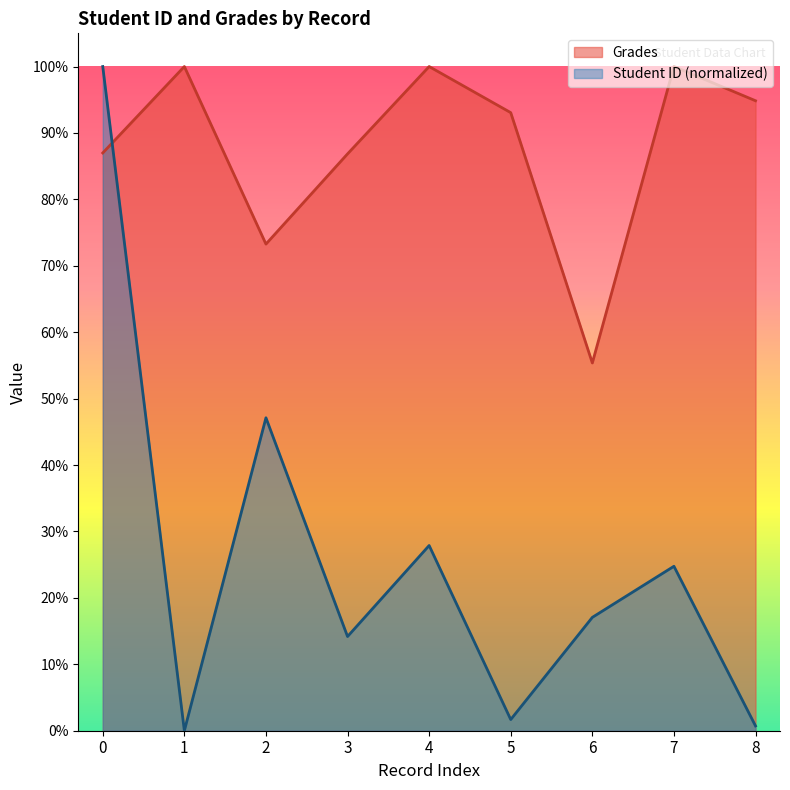

Is it true that Student ID equals 0.7 at 8?

True